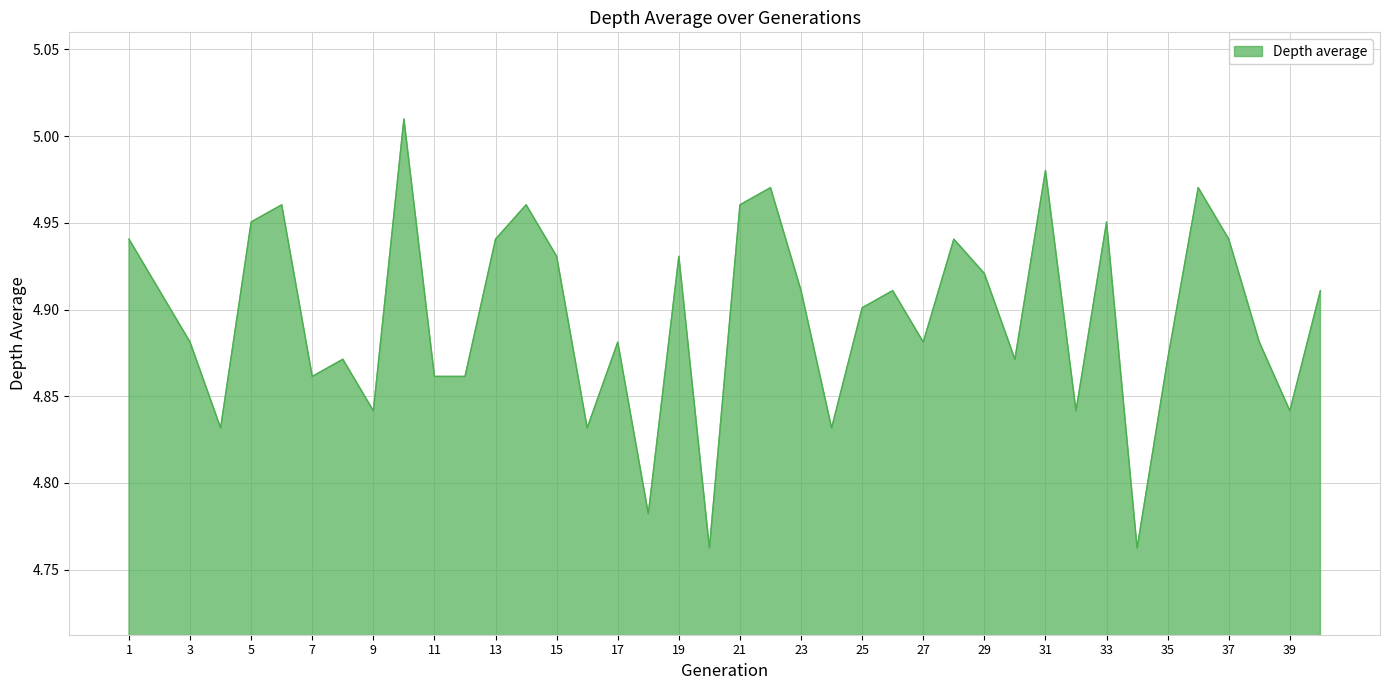

List the labels in order of value, largest first.

10, 31, 22, 36, 6, 14, 21, 5, 33, 1, 13, 28, 37, 15, 19, 29, 2, 23, 26, 40, 25, 3, 17, 27, 38, 8, 30, 35, 7, 11, 12, 9, 32, 39, 4, 16, 24, 18, 20, 34